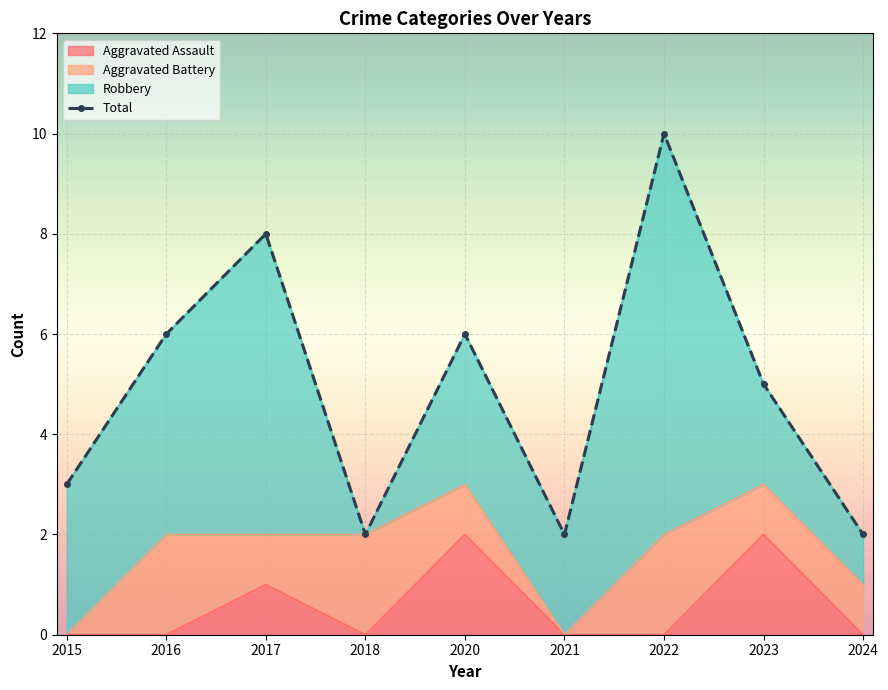

The value at 2024 is 3. True or false?

False